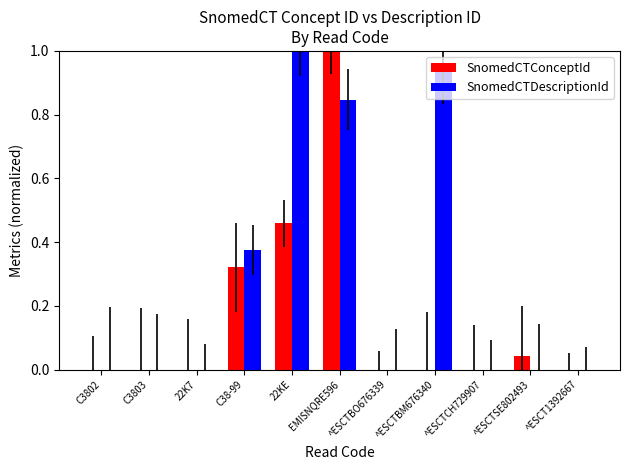

What is the sum of all SnomedCTConceptId values?

1.8